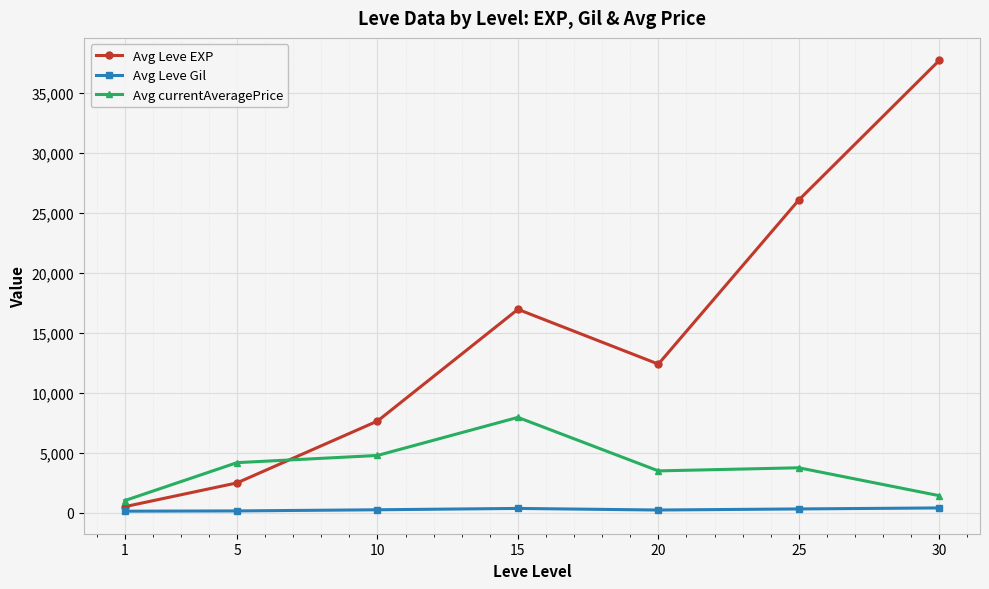

True or false: Avg currentAveragePrice has a value of 1422 at 30.

True